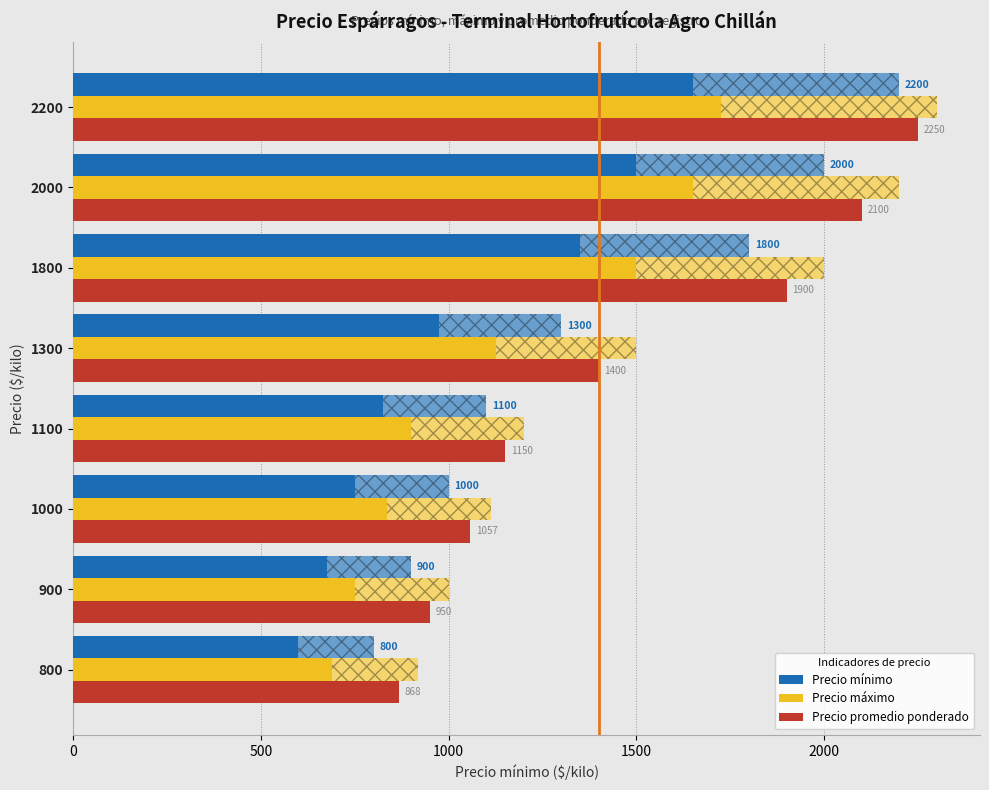

At which label is Precio mínimo closest to 1500?

1300